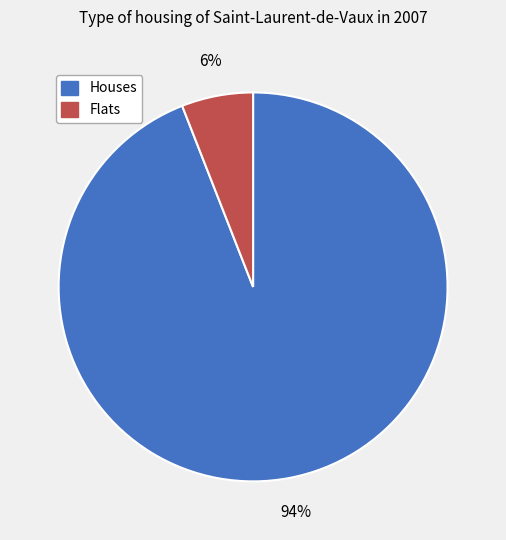

Is there any slice that represents more than half of the pie?

Yes